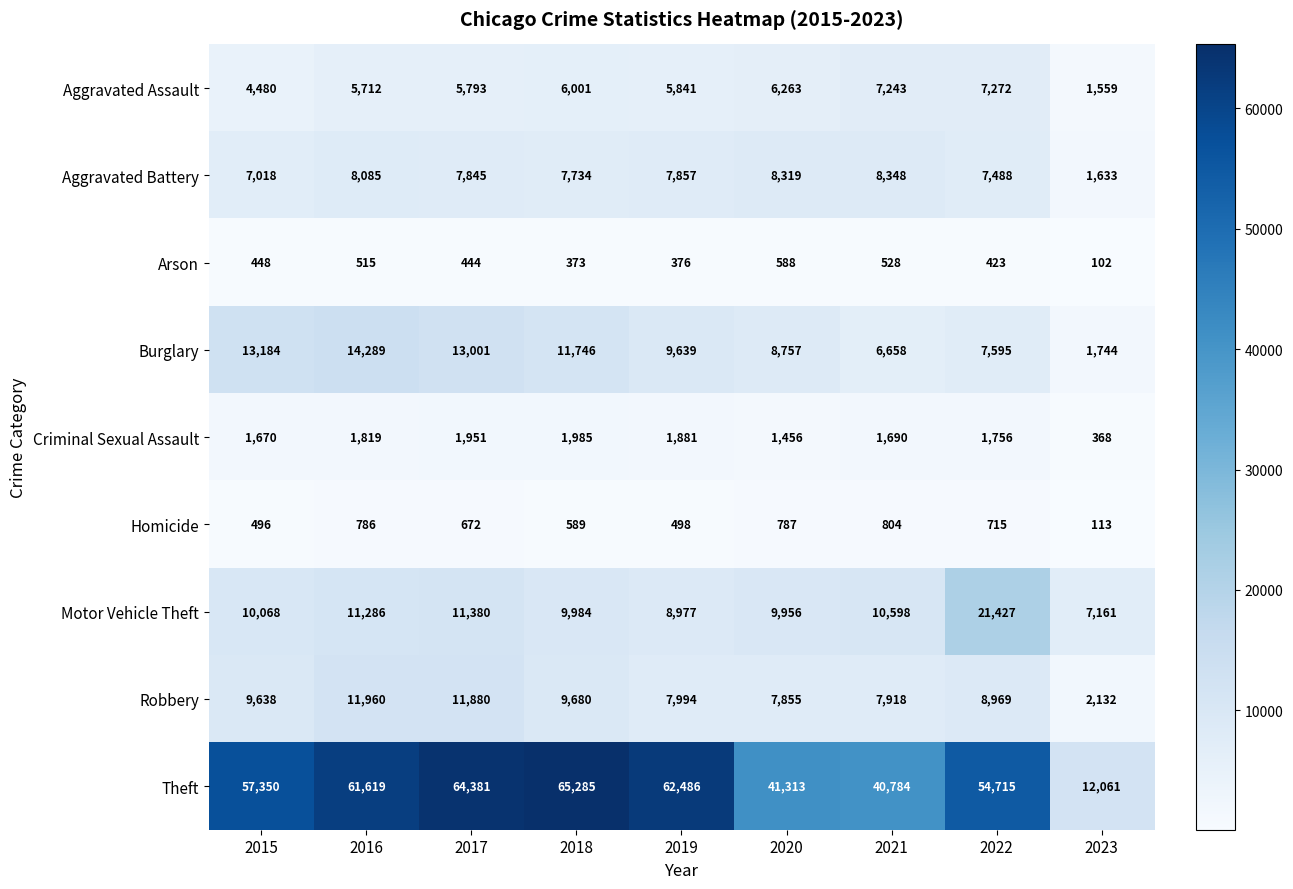

How many distinct data groups are displayed?

9